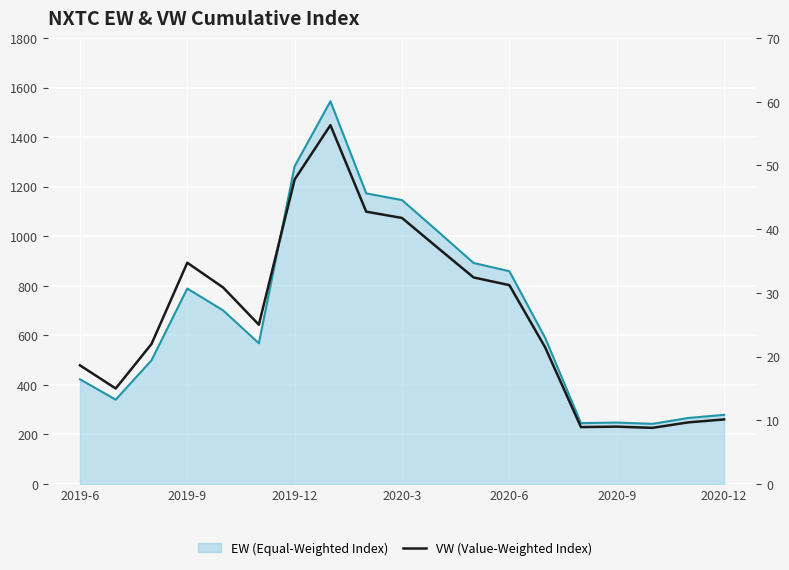

How many lines are shown in the chart?

1